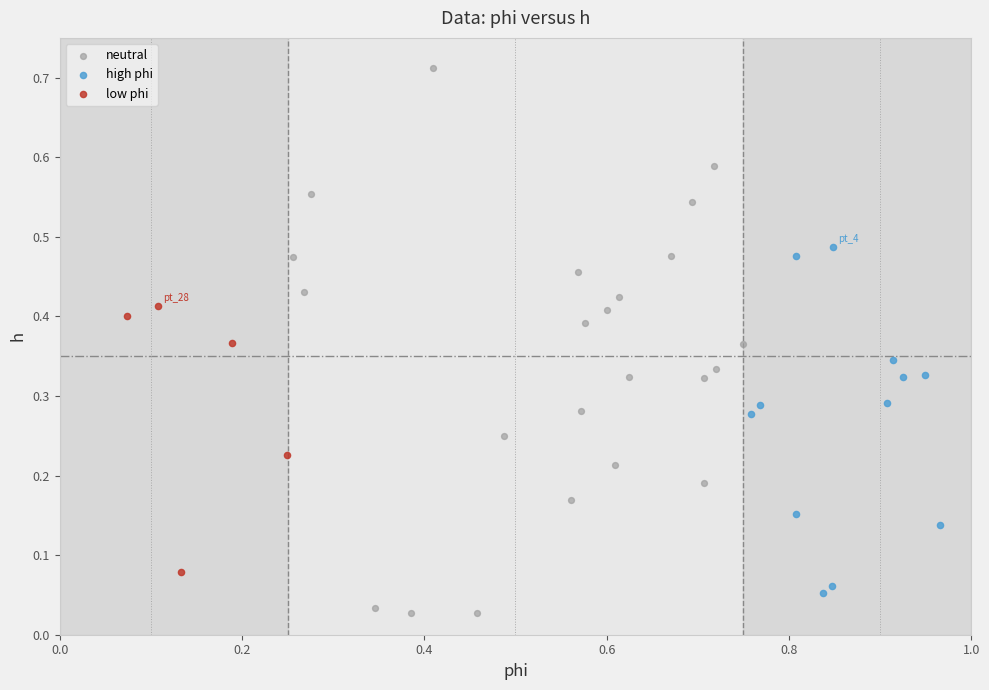

What are all the series names shown in the legend?

neutral, high phi, low phi